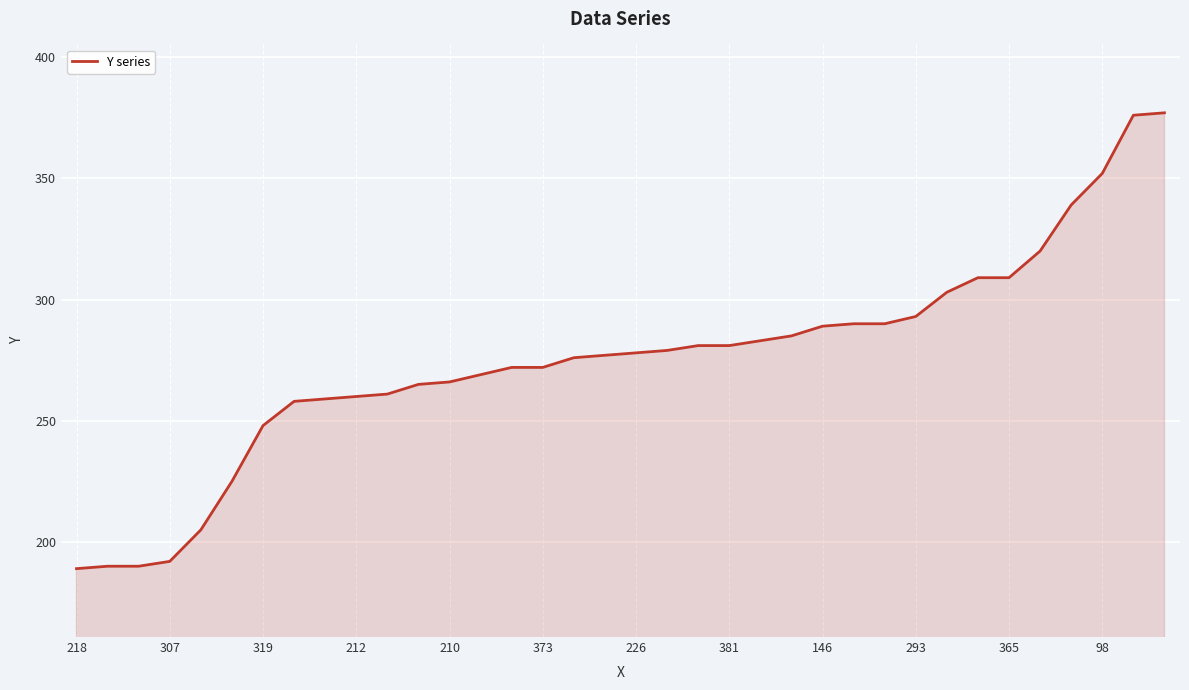

What is the smallest value displayed?

189